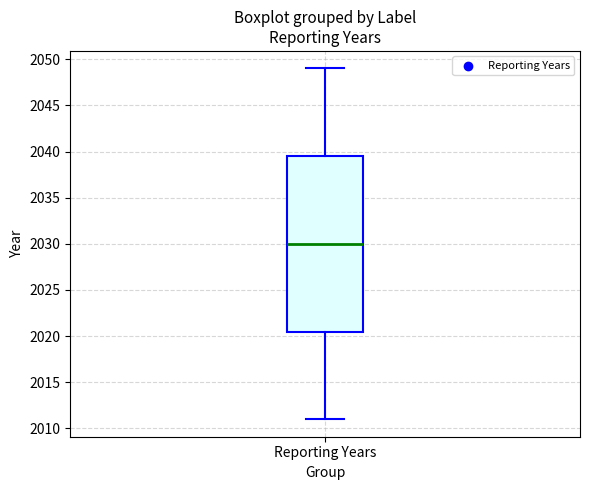

Transcribe this box plot: give where the median line is, the range the box spans, and where the two whiskers end, as read against the y-axis. The values are not printed on the chart, so give them approximately, as read against the axis.

median 2030.0, box 2020.5 to 2039.5, whiskers 2011.0 to 2049.0